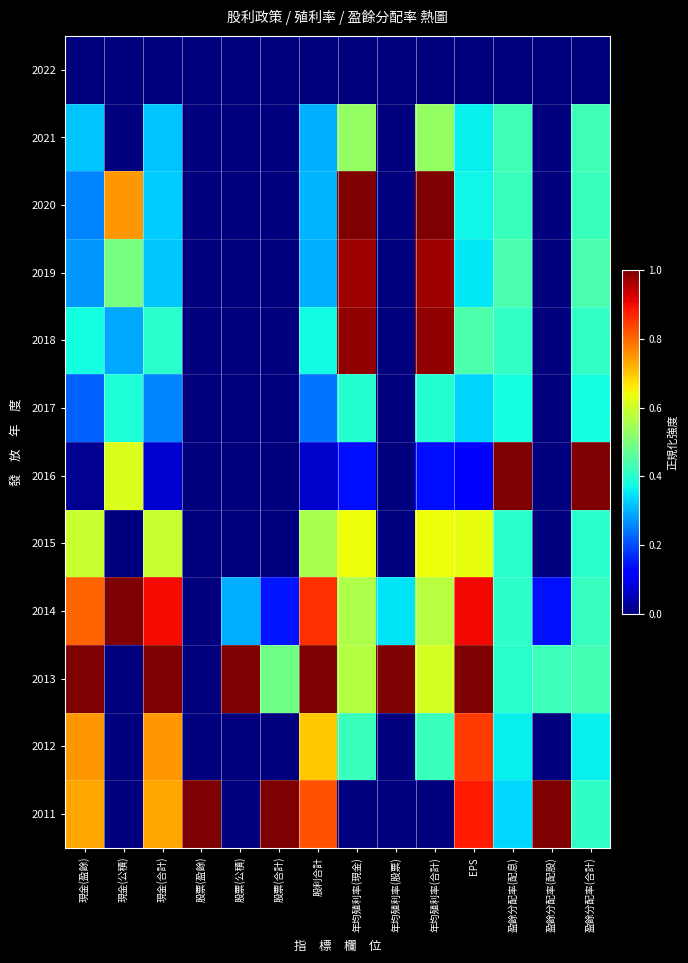

At 年均殖利率(股票), list the series in order from largest to smallest.

2013, 2014, 2022, 2021, 2020, 2019, 2018, 2017, 2016, 2015, 2012, 2011